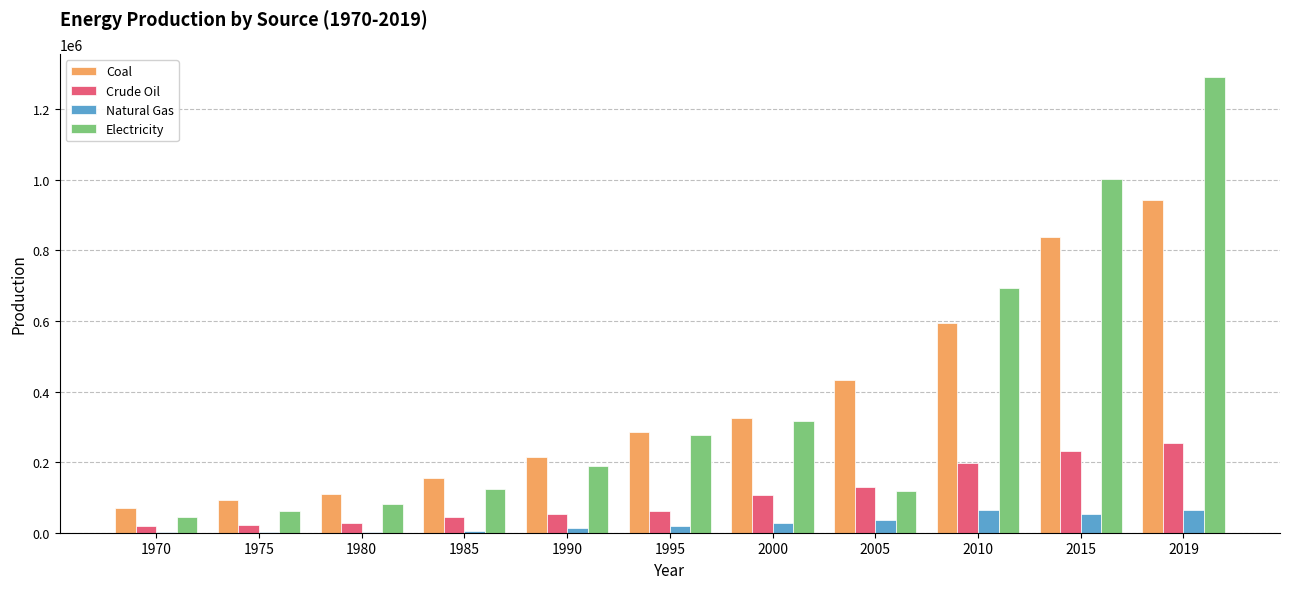

How many categories are shown in the chart?

11